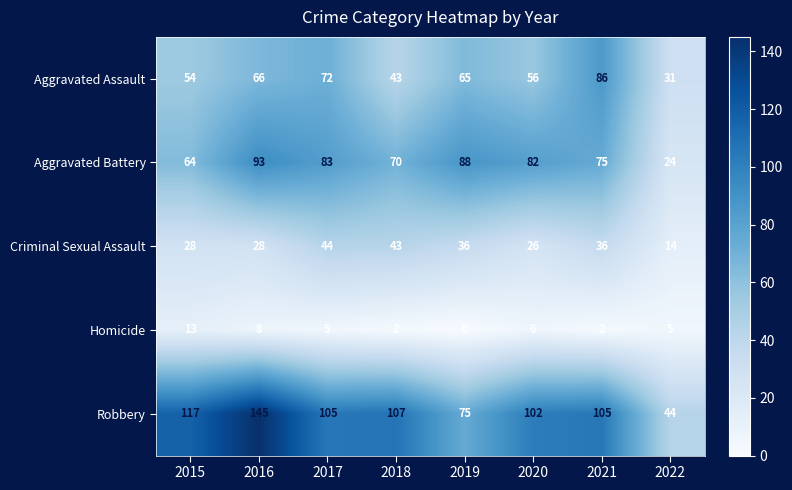

Rank the series by their maximum value, from lowest to highest.

Homicide, Criminal Sexual Assault, Aggravated Assault, Aggravated Battery, Robbery